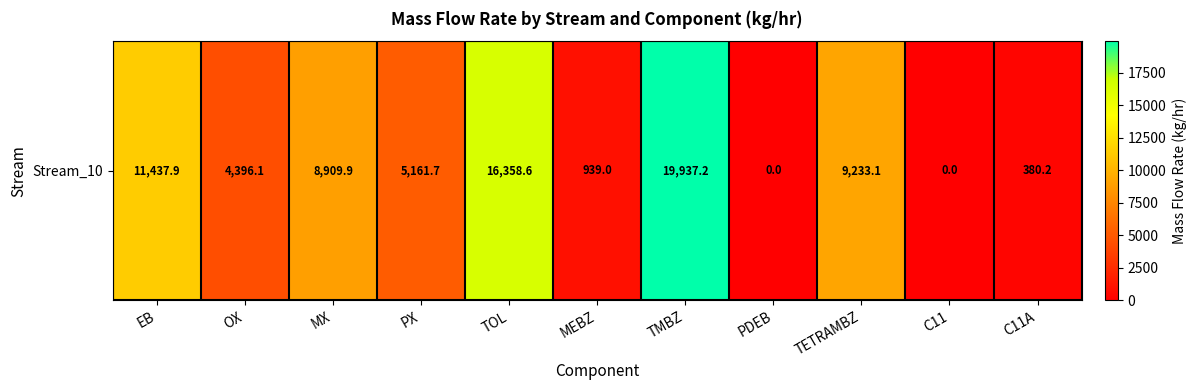

List the labels in order of value, smallest first.

PDEB, C11, C11A, MEBZ, OX, PX, MX, TETRAMBZ, EB, TOL, TMBZ